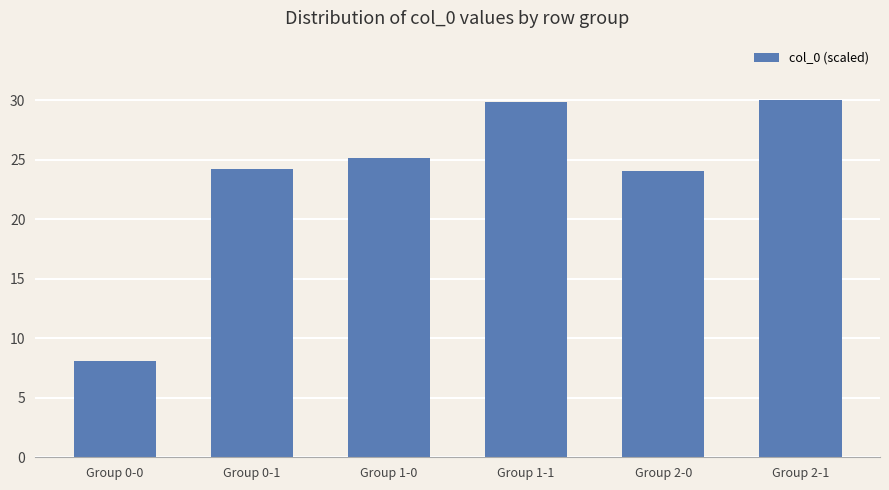

What is the sum of all values?

141.3